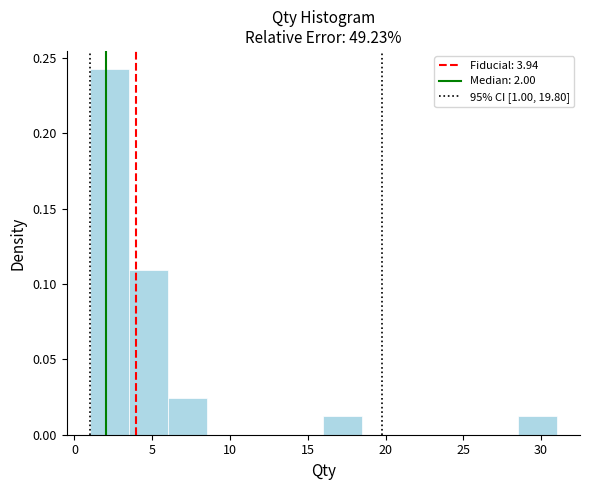

What is the height of the bar covering 1.0 to 3.5 on the x-axis? The values are not printed on the chart, so give them approximately, as read against the axis.

0.240